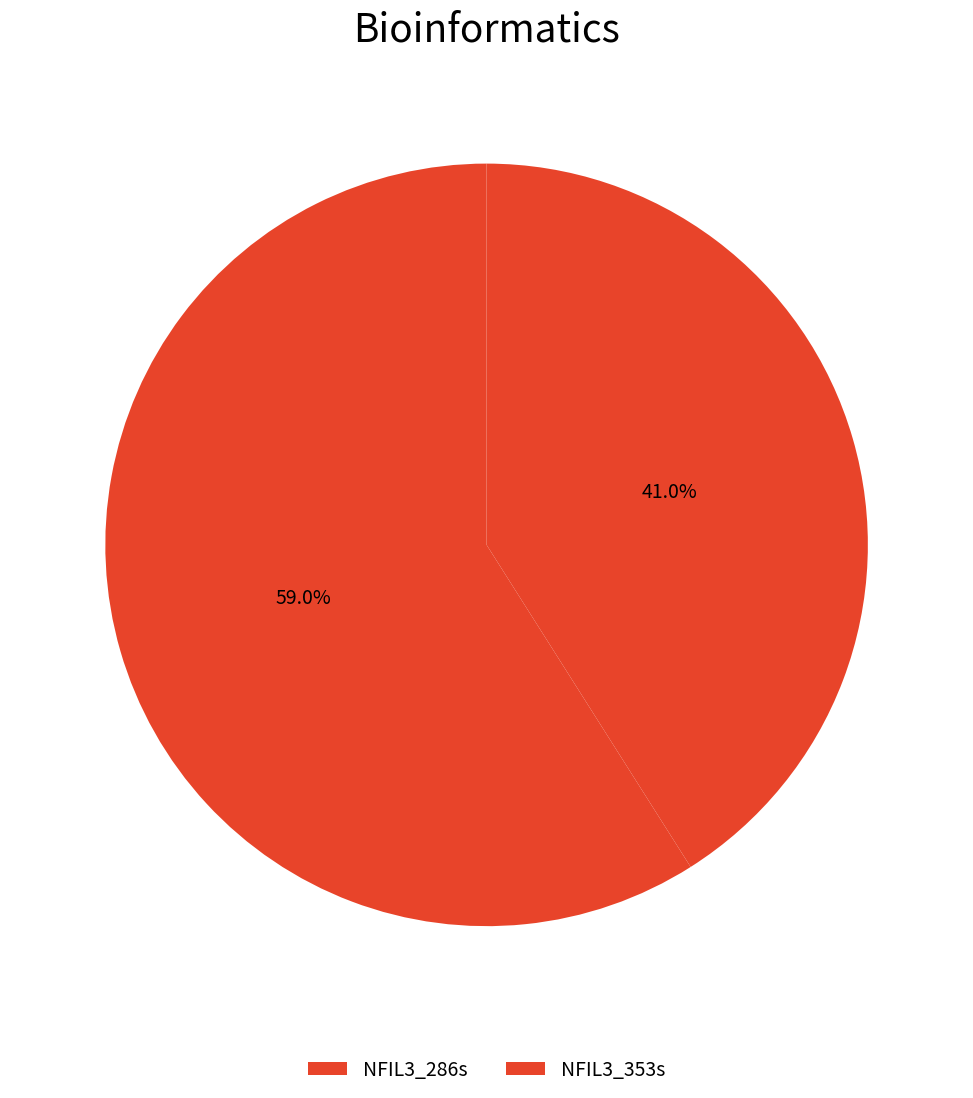

What percentage do NFIL3_286s and NFIL3_353s together represent?

100.0%